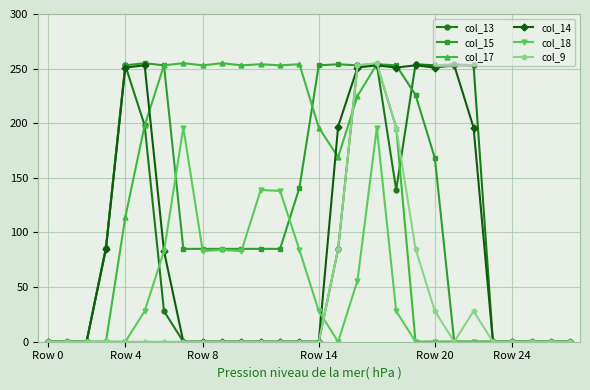

True or false: col_17 and col_14 intersect in this chart.

True